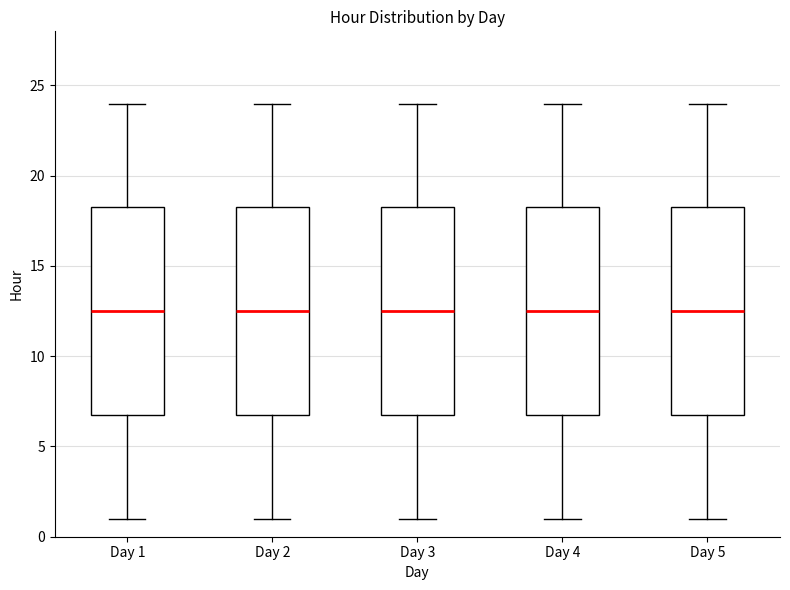

Reading left to right, read every box against the y-axis: the position of its median line, the range the box covers, and the ends of its whiskers. The values are not printed on the chart, so give them approximately, as read against the axis.

Day 1: median 12.5, box 7.0 to 18.5, whiskers 1.0 to 24.0
Day 2: median 12.5, box 7.0 to 18.5, whiskers 1.0 to 24.0
Day 3: median 12.5, box 7.0 to 18.5, whiskers 1.0 to 24.0
Day 4: median 12.5, box 7.0 to 18.5, whiskers 1.0 to 24.0
Day 5: median 12.5, box 7.0 to 18.5, whiskers 1.0 to 24.0